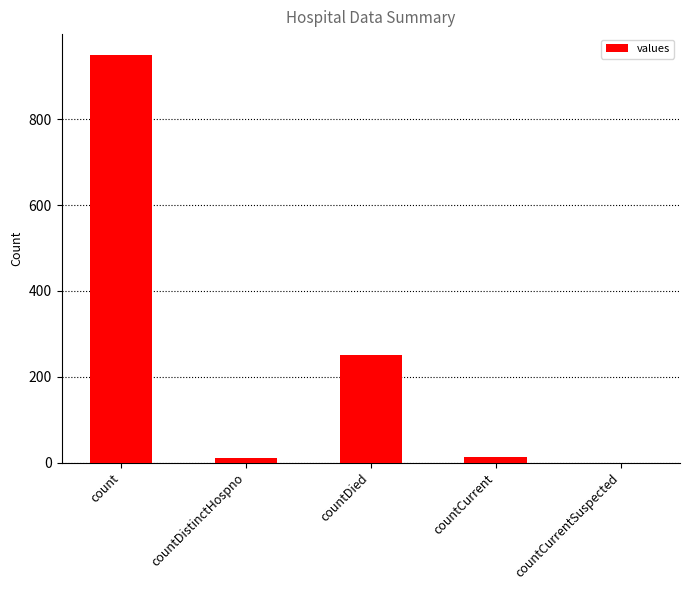

How many values are above zero?

4